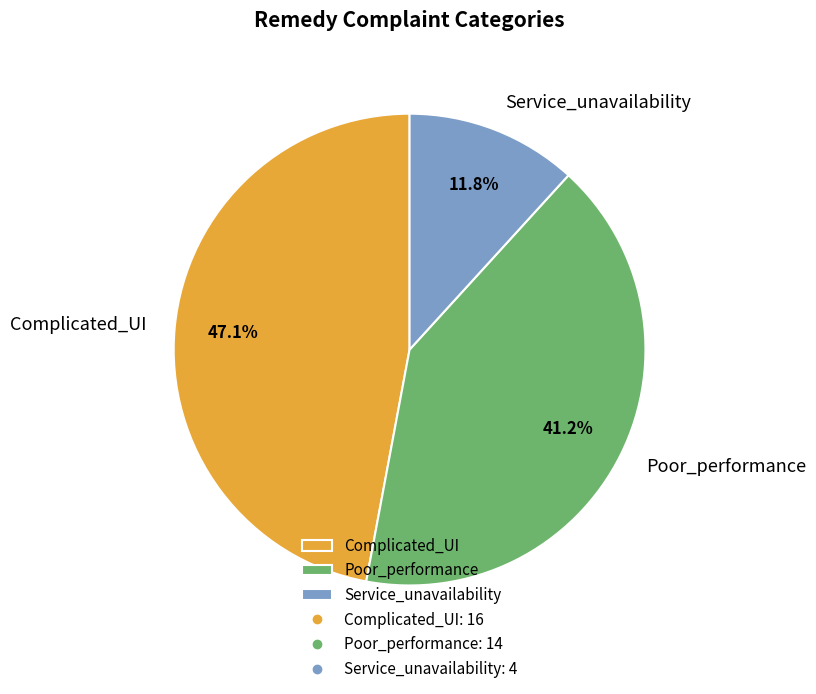

True or false: Service_unavailability accounts for 12% of the total.

True